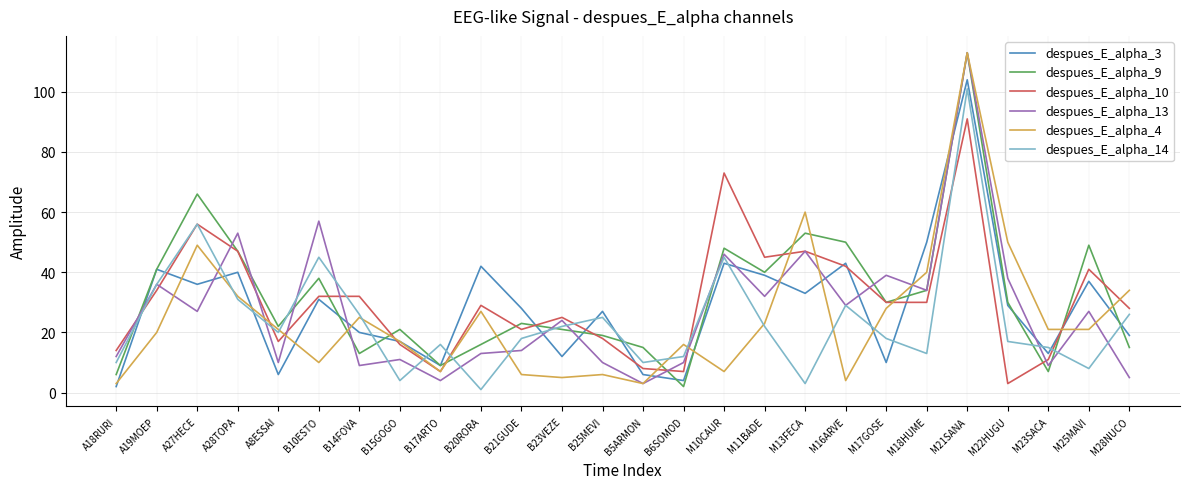

Reading right to left, extract all data points from this chart.

despues_E_alpha_3: M28NUCO=19	M25MAVI=37	M23SACA=13	M22HUGU=29	M21SANA=104	M18HUME=50	M17GOSE=10	M16ARVE=43	M13FECA=33	M11BADE=39	M10CAUR=43	B6SOMOD=4	B5ARMON=6	B25MEVI=27	B23VEZE=12	B21GUDE=28	B20RORA=42	B17ARTO=9	B15GOGO=17	B14FOVA=20	B10ESTO=31	A8ESSAI=6	A28TOPA=40	A27HECE=36	A19MOEP=41	A18RURI=2
despues_E_alpha_9: M28NUCO=15	M25MAVI=49	M23SACA=7	M22HUGU=30	M21SANA=113	M18HUME=34	M17GOSE=30	M16ARVE=50	M13FECA=53	M11BADE=40	M10CAUR=48	B6SOMOD=2	B5ARMON=15	B25MEVI=19	B23VEZE=21	B21GUDE=23	B20RORA=16	B17ARTO=9	B15GOGO=21	B14FOVA=13	B10ESTO=38	A8ESSAI=22	A28TOPA=47	A27HECE=66	A19MOEP=41	A18RURI=6
despues_E_alpha_10: M28NUCO=28	M25MAVI=41	M23SACA=11	M22HUGU=3	M21SANA=91	M18HUME=30	M17GOSE=30	M16ARVE=42	M13FECA=47	M11BADE=45	M10CAUR=73	B6SOMOD=7	B5ARMON=8	B25MEVI=18	B23VEZE=25	B21GUDE=21	B20RORA=29	B17ARTO=7	B15GOGO=16	B14FOVA=32	B10ESTO=32	A8ESSAI=17	A28TOPA=47	A27HECE=56	A19MOEP=34	A18RURI=14
despues_E_alpha_13: M28NUCO=5	M25MAVI=27	M23SACA=9	M22HUGU=38	M21SANA=113	M18HUME=34	M17GOSE=39	M16ARVE=29	M13FECA=47	M11BADE=32	M10CAUR=46	B6SOMOD=10	B5ARMON=3	B25MEVI=10	B23VEZE=24	B21GUDE=14	B20RORA=13	B17ARTO=4	B15GOGO=11	B14FOVA=9	B10ESTO=57	A8ESSAI=10	A28TOPA=53	A27HECE=27	A19MOEP=36	A18RURI=12
despues_E_alpha_4: M28NUCO=34	M25MAVI=21	M23SACA=21	M22HUGU=50	M21SANA=113	M18HUME=40	M17GOSE=28	M16ARVE=4	M13FECA=60	M11BADE=23	M10CAUR=7	B6SOMOD=16	B5ARMON=3	B25MEVI=6	B23VEZE=5	B21GUDE=6	B20RORA=27	B17ARTO=7	B15GOGO=17	B14FOVA=25	B10ESTO=10	A8ESSAI=21	A28TOPA=32	A27HECE=49	A19MOEP=20	A18RURI=3
despues_E_alpha_14: M28NUCO=26	M25MAVI=8	M23SACA=15	M22HUGU=17	M21SANA=101	M18HUME=13	M17GOSE=18	M16ARVE=29	M13FECA=3	M11BADE=22	M10CAUR=45	B6SOMOD=12	B5ARMON=10	B25MEVI=25	B23VEZE=22	B21GUDE=18	B20RORA=1	B17ARTO=16	B15GOGO=4	B14FOVA=26	B10ESTO=45	A8ESSAI=20	A28TOPA=31	A27HECE=56	A19MOEP=36	A18RURI=10